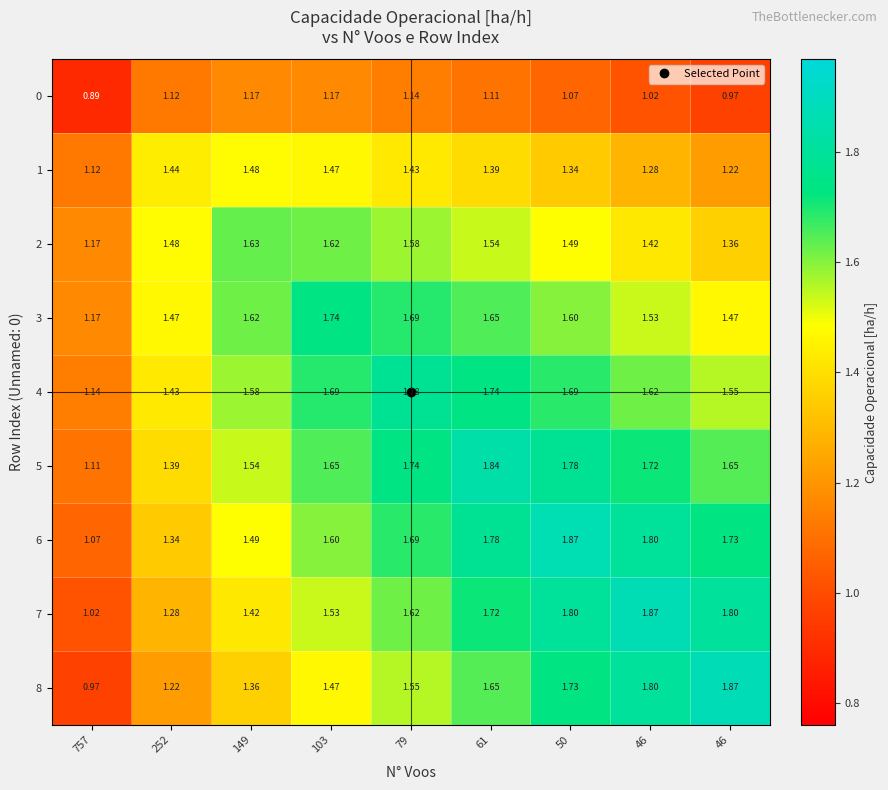

What is the difference between the highest and lowest values at 61?

0.7